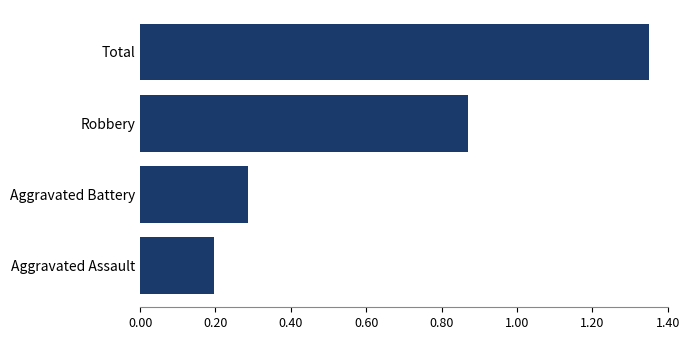

What is the difference between the maximum and minimum values?

1.2